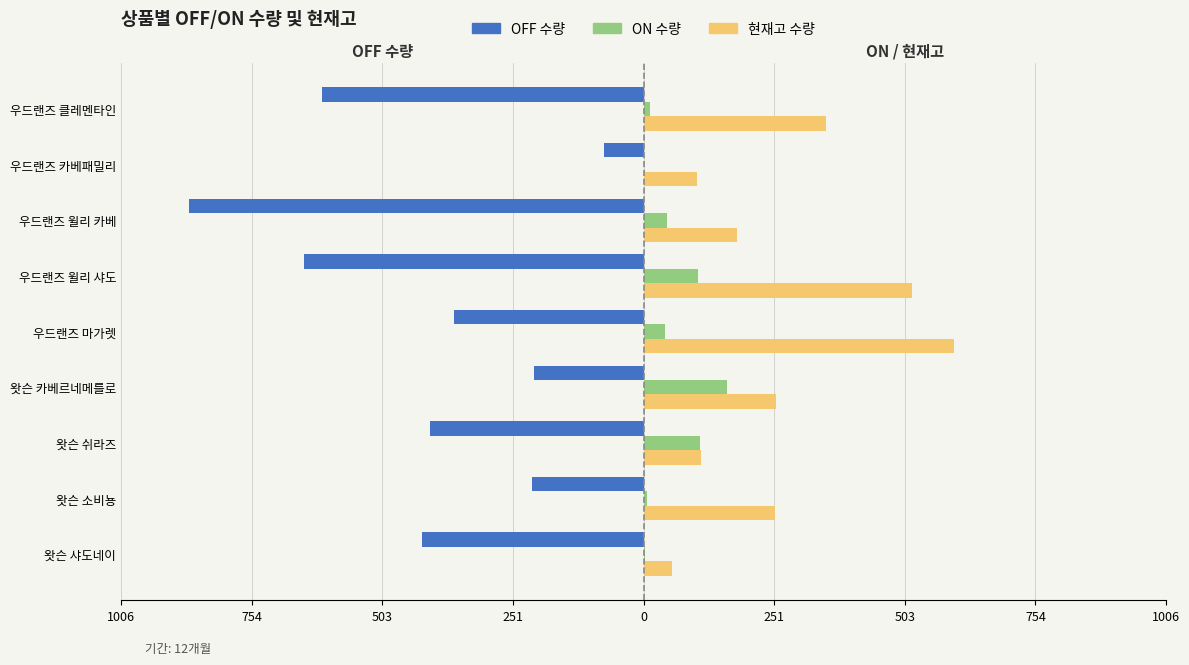

What are all the series names shown in the legend?

OFF 수량, ON 수량, 현재고 수량